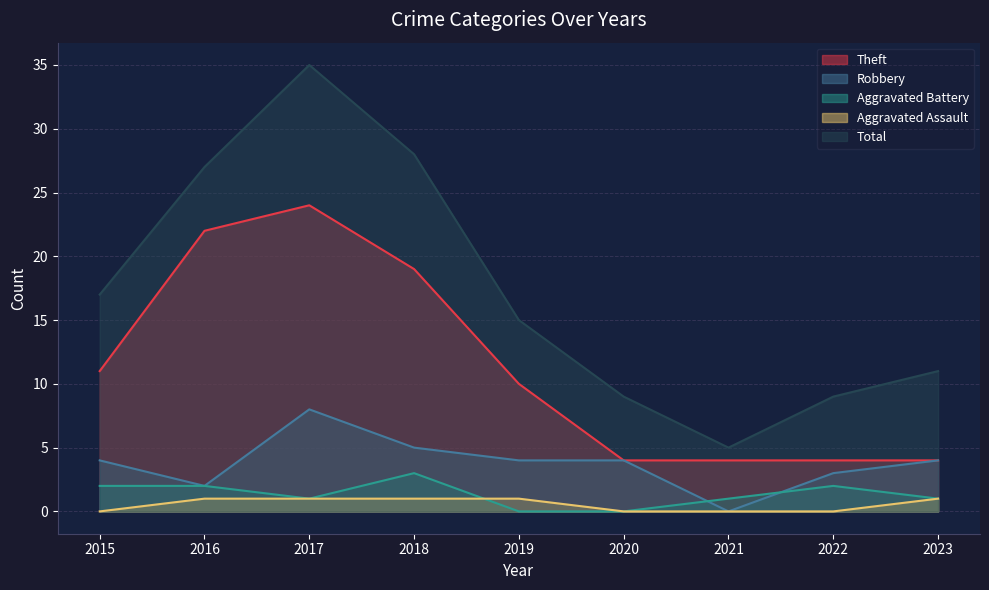

At which label is Aggravated Battery closest to 1?

2017